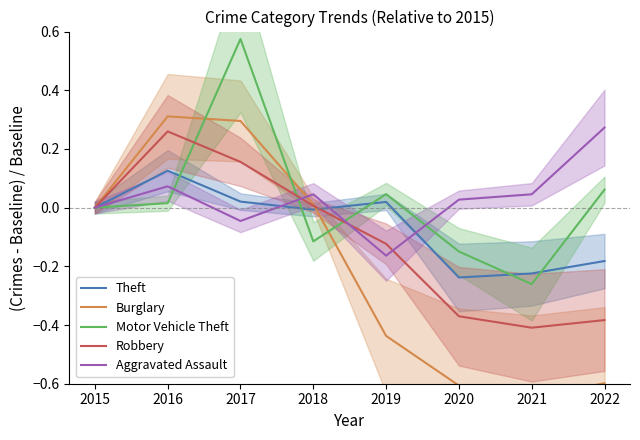

Reading left to right, extract all data points from this chart.

Theft: 2015=0.0	2016=0.1	2017=0.0	2018=-0.0	2019=0.0	2020=-0.2	2021=-0.2	2022=-0.2
Burglary: 2015=0.0	2016=0.3	2017=0.3	2018=0.0	2019=-0.4	2020=-0.6	2021=-0.6	2022=-0.6
Motor Vehicle Theft: 2015=0.0	2016=0.0	2017=0.6	2018=-0.1	2019=0.0	2020=-0.1	2021=-0.3	2022=0.1
Robbery: 2015=0.0	2016=0.3	2017=0.2	2018=0.0	2019=-0.1	2020=-0.4	2021=-0.4	2022=-0.4
Aggravated Assault: 2015=0.0	2016=0.1	2017=-0.0	2018=0.0	2019=-0.2	2020=0.0	2021=0.0	2022=0.3